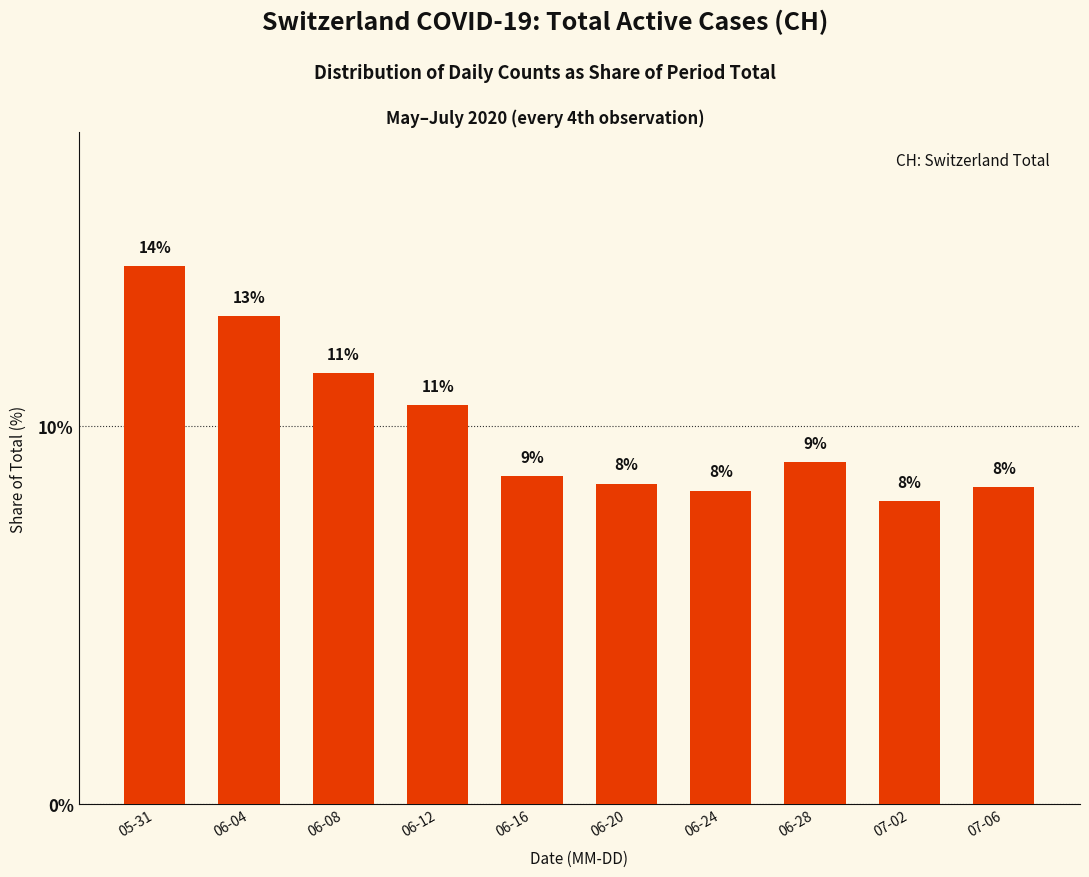

The value at 06-24 is 8.3. True or false?

True